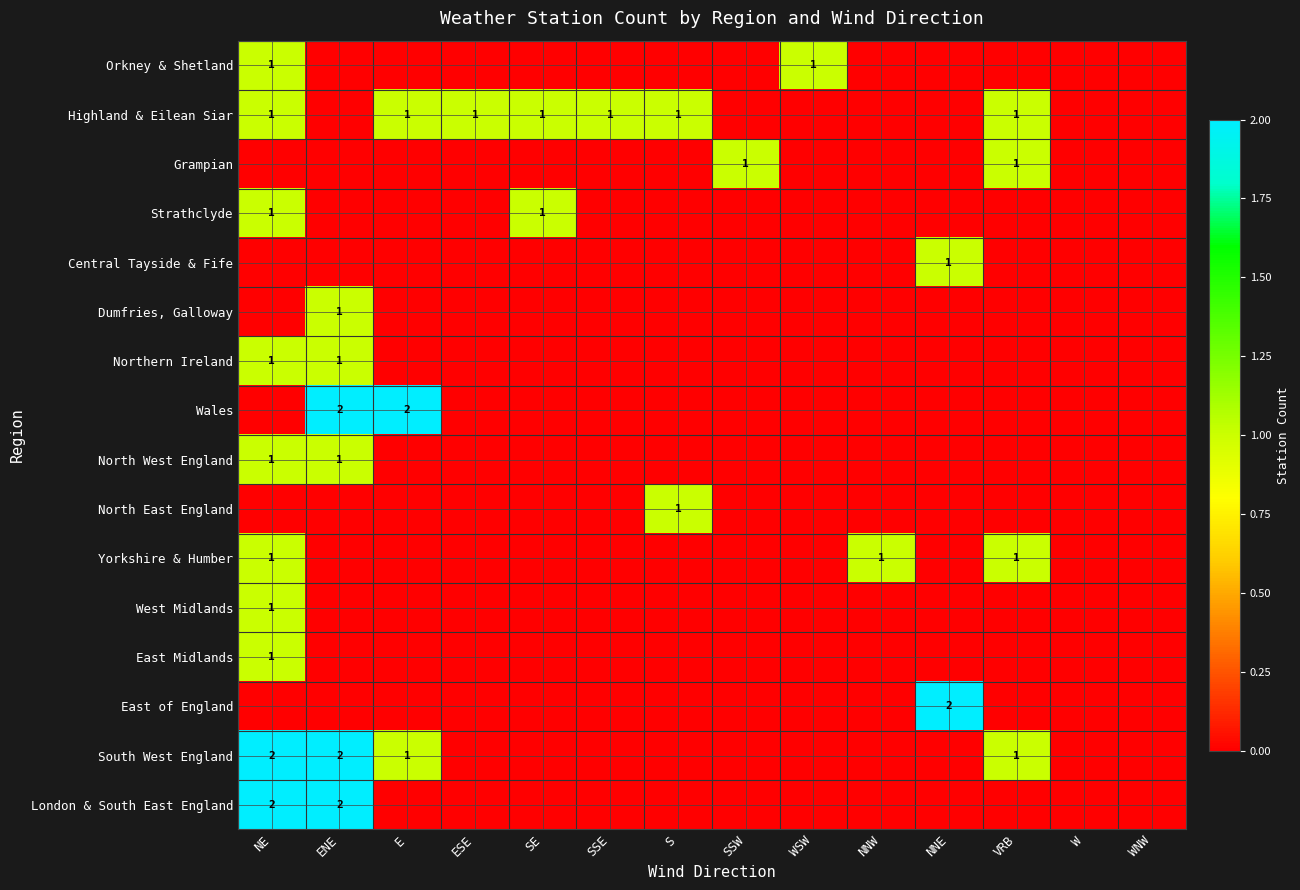

How many data points in South West England are above 0?

4